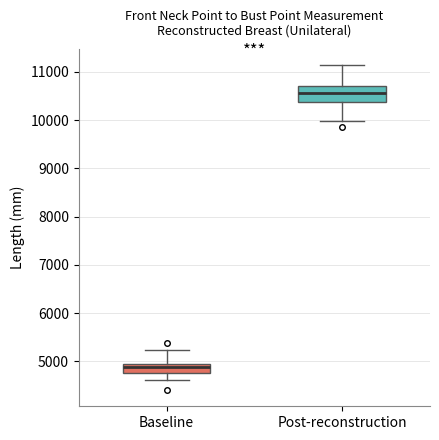

Which box has the lowest median line?

Baseline